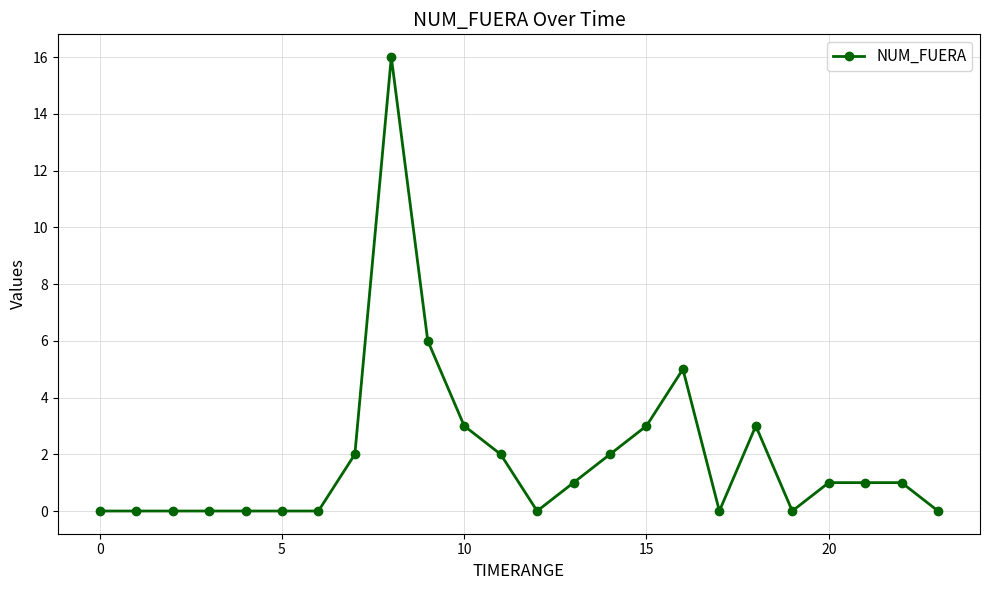

True or false: the data has more than 0 interior local peaks.

True